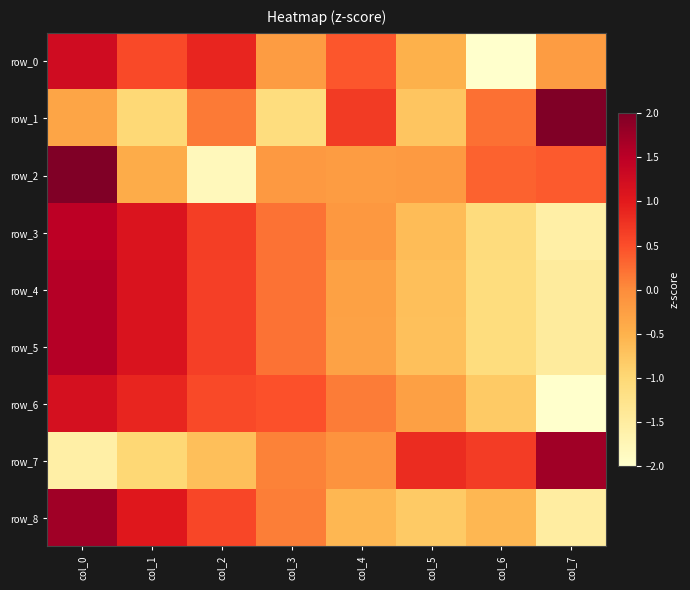

Which series has the largest total across all categories?

row_2